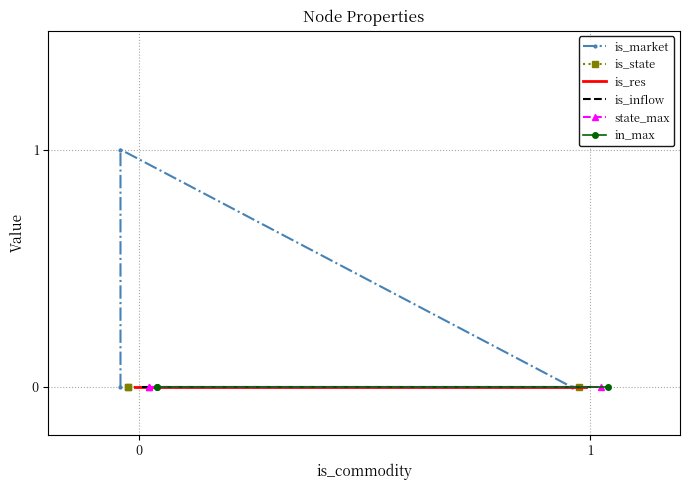

Between 0 and 1, which series saw the biggest shift?

is_market